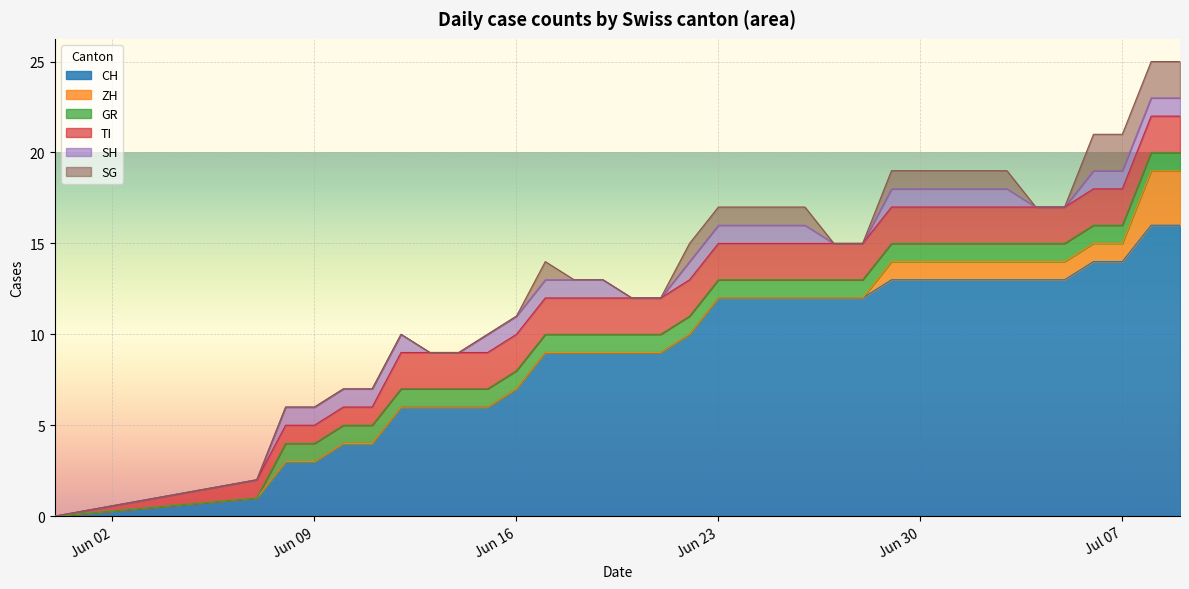

At which category is the sum across all series the highest?

2020-07-08